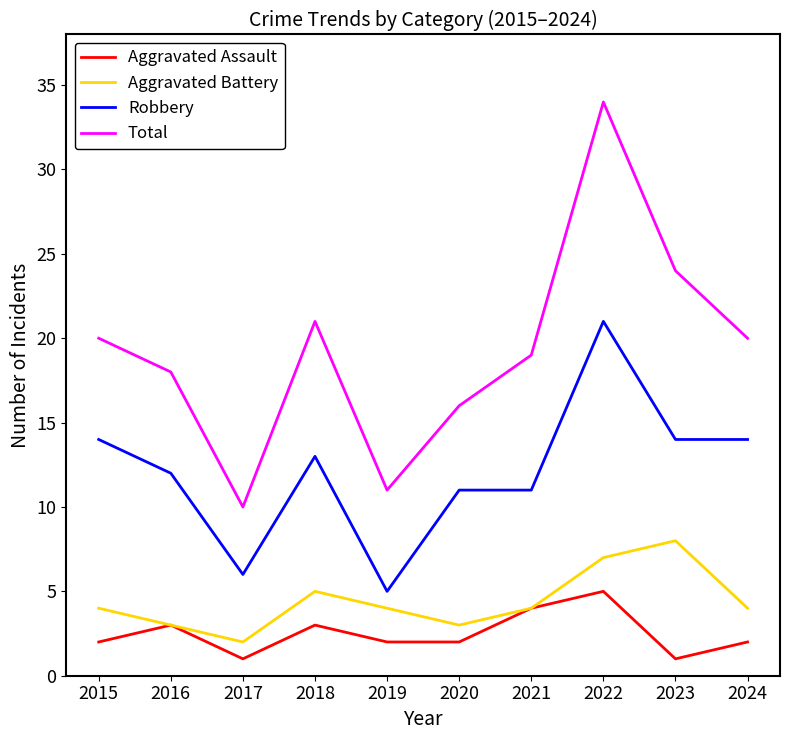

What is the spread (max minus min) of values at 2016?

15